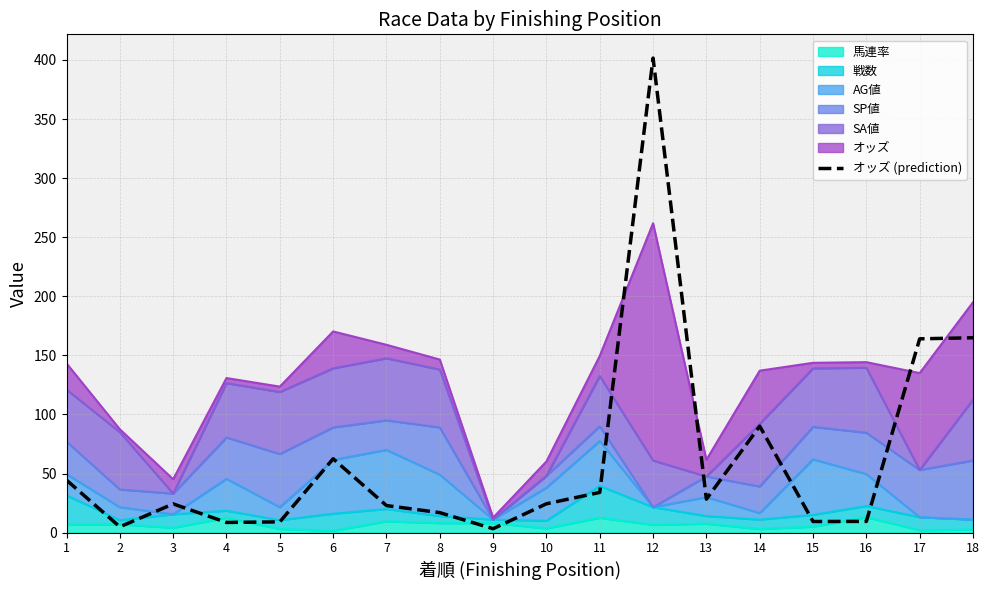

What is the change in value from 11 to 15?

-24.6